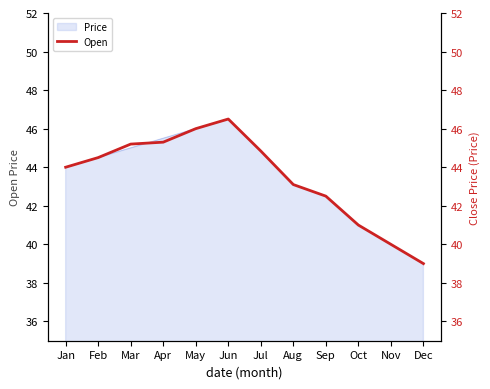

Which label corresponds to the largest value in the chart?

Jun